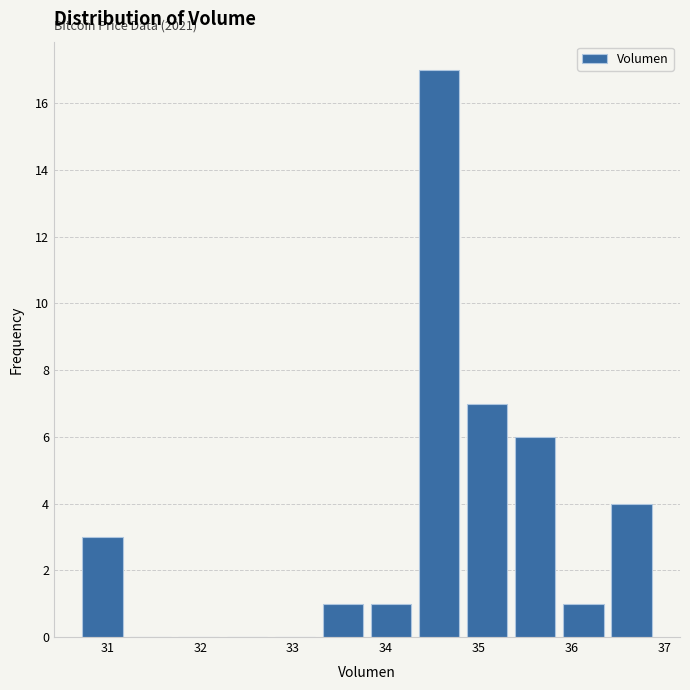

Which range on the x-axis has the tallest bar?

34.3 to 34.8